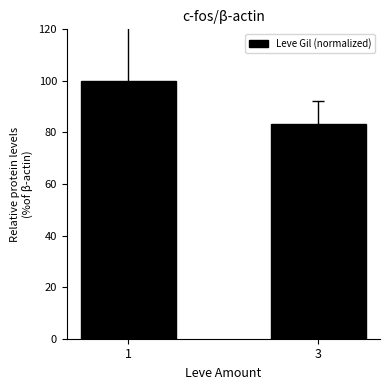

Which category has the lowest value across all series?

3